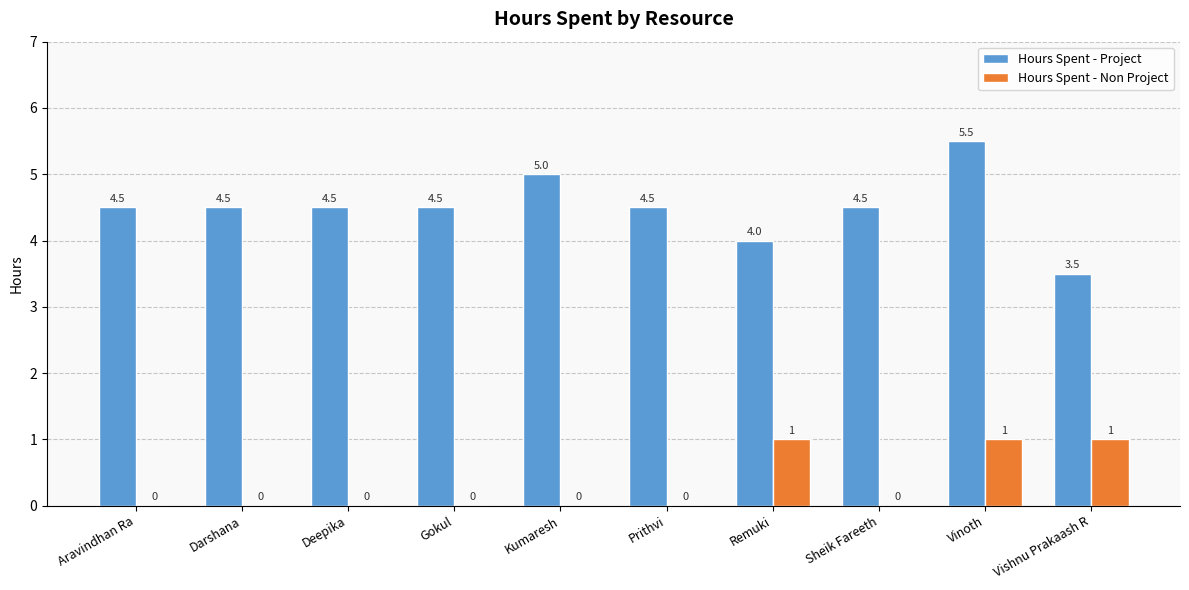

Count the Hours Spent - Project values in the range 4 to 5.

8